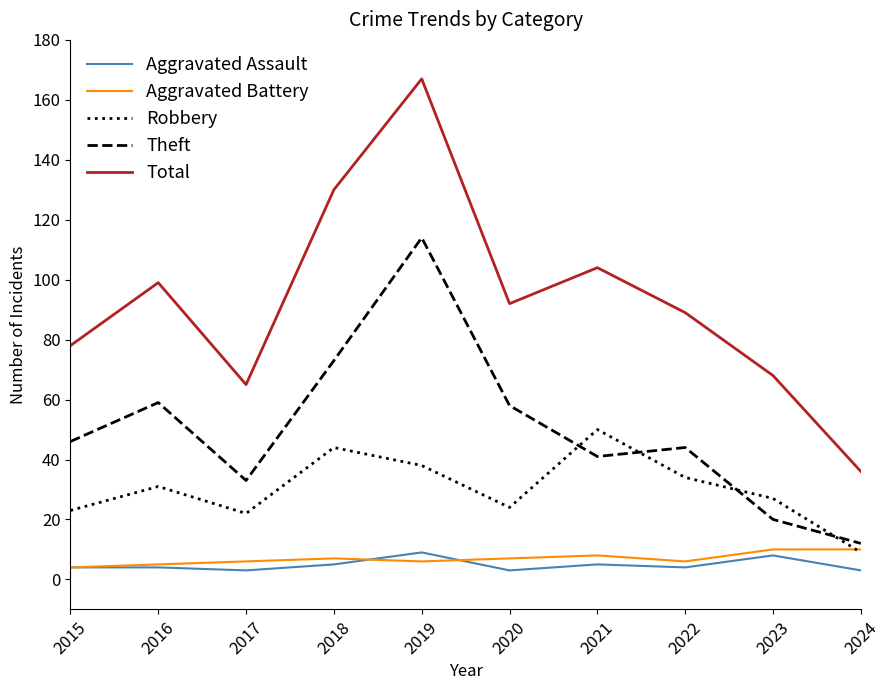

At how many categories does at least one series exceed 94?

4